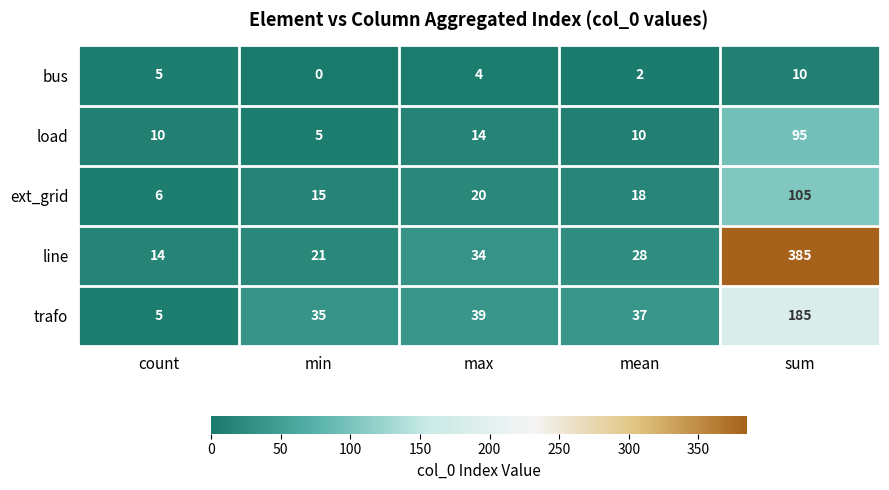

Which series has the largest range (max minus min)?

line